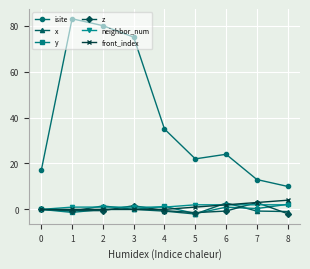

Which series has the largest total across all categories?

isite